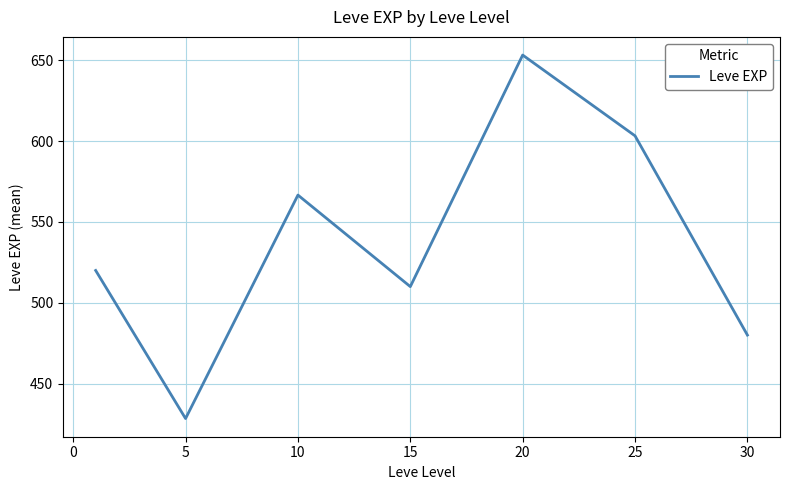

What is the sum of all values?

3761.7